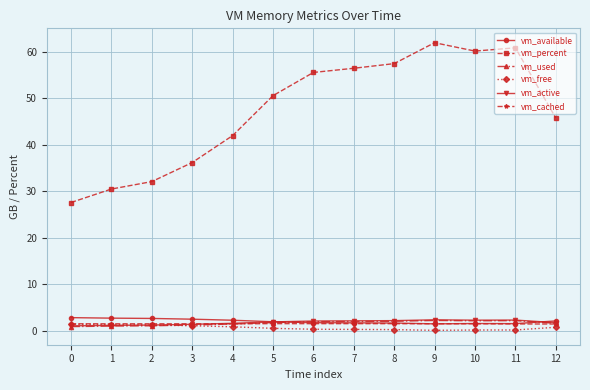

The value of vm_available at 11 is 1.5. True or false?

True